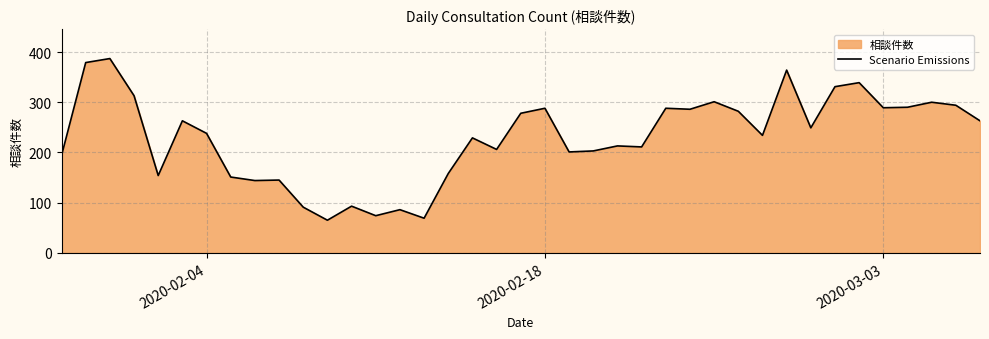

What is the smallest value displayed?

65